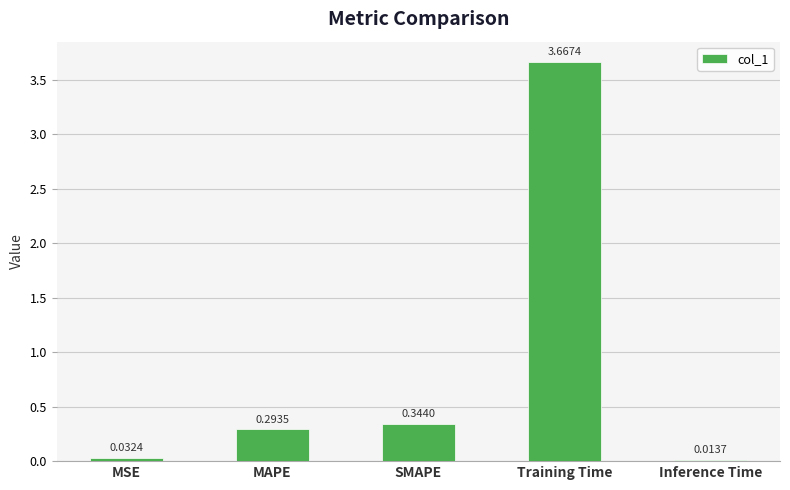

What position from the left is MSE?

1